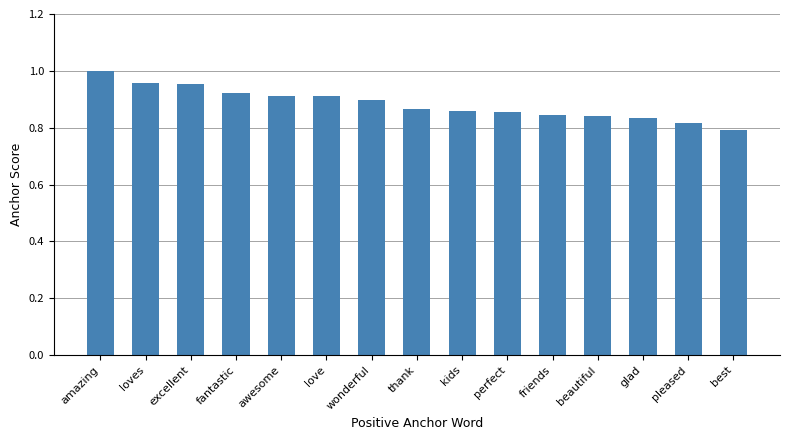

Which has a higher value, amazing or kids?

amazing